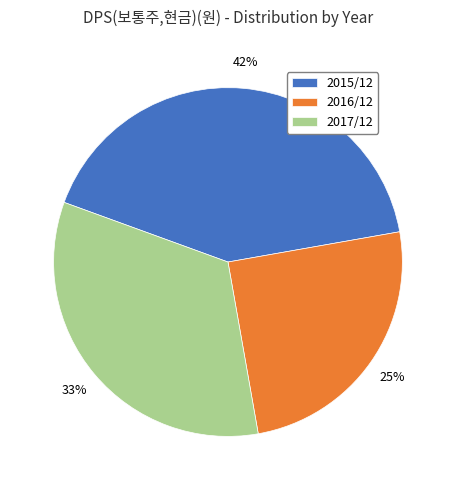

Is the sum of 2015/12 and 2017/12 greater than half?

Yes